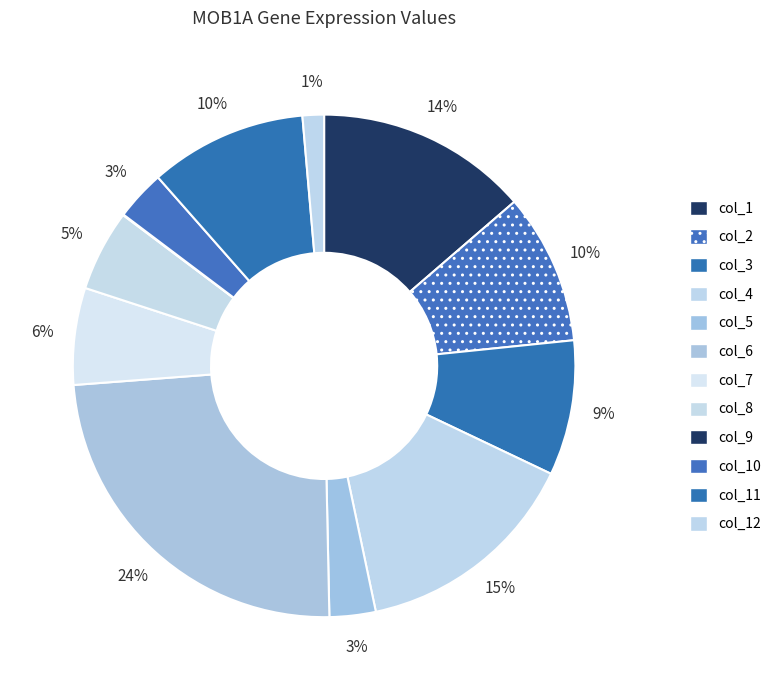

Between col_9 and col_11, which is larger?

col_11